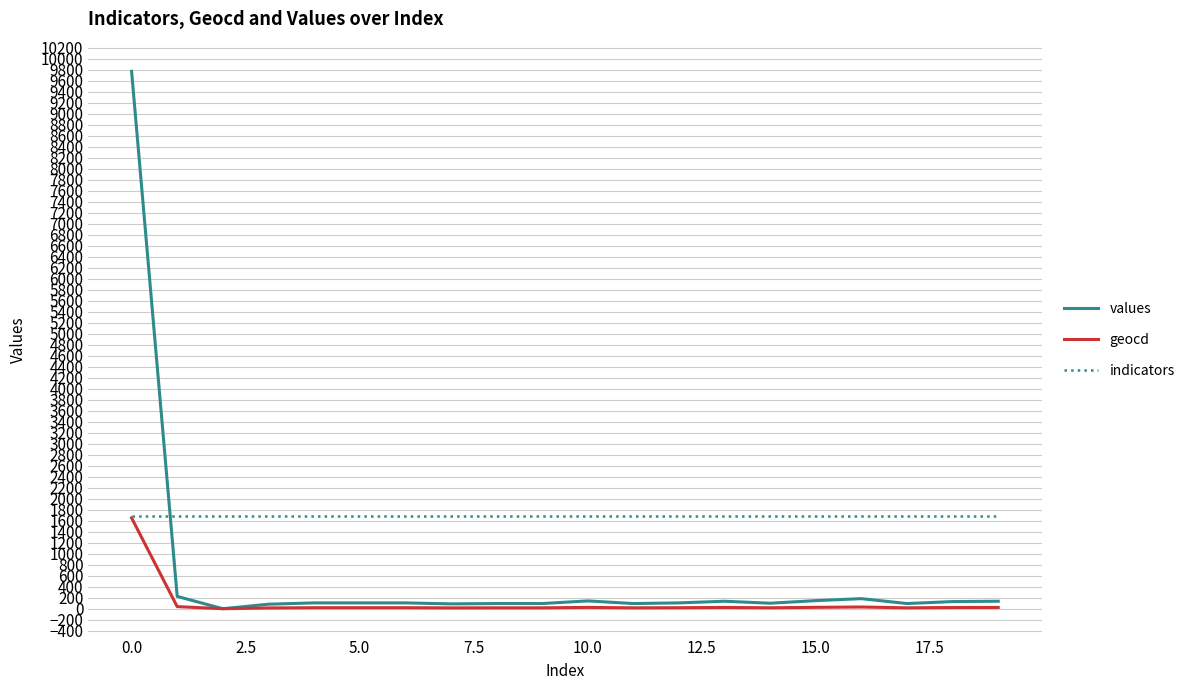

How many categories are shown in the chart?

20